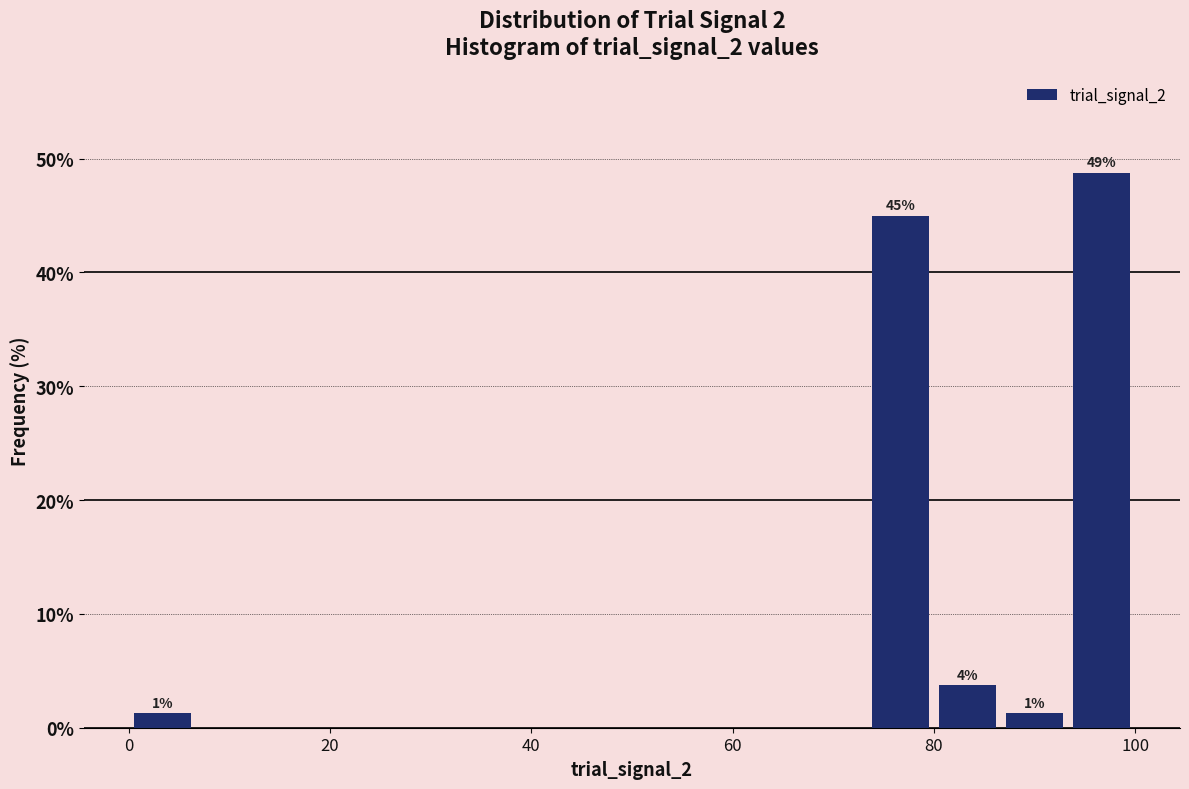

Around what value on the x-axis is the tallest bar? Give the approximate position of its centre, as read against the axis.

96